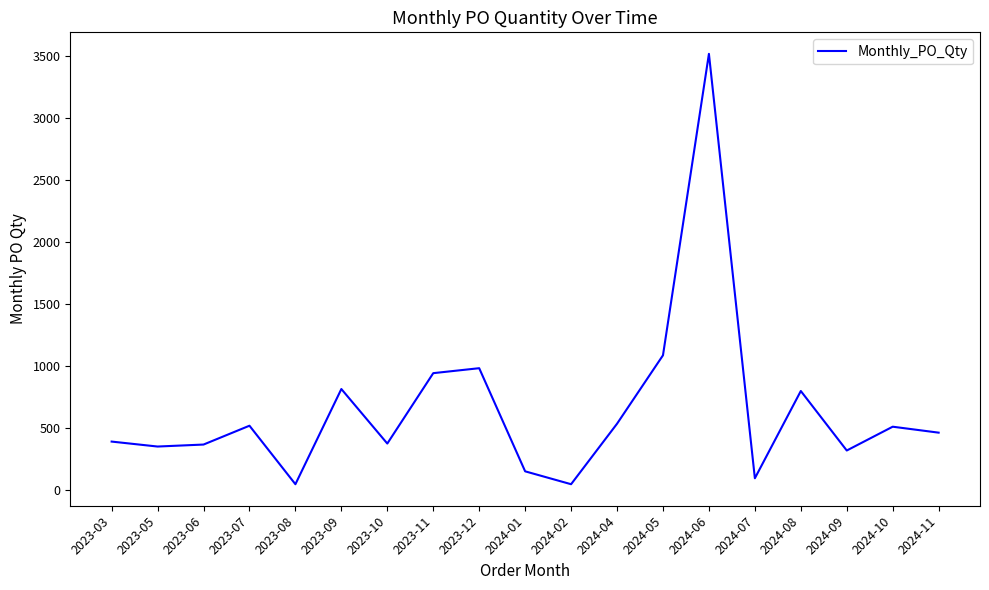

What is the sum of all values?

12336